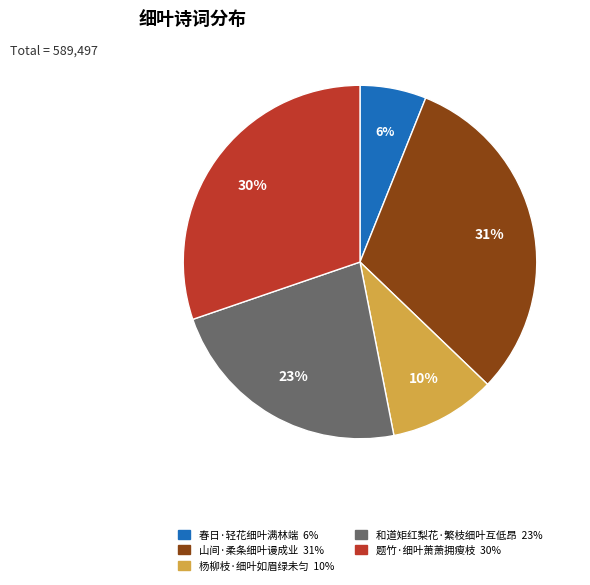

Which slice is the largest?

山间·柔条细叶谩成业